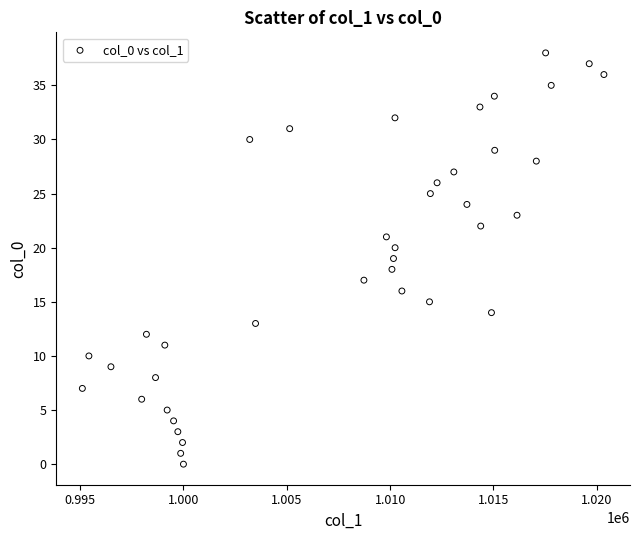

What is the range of Y values (max minus min)?

38